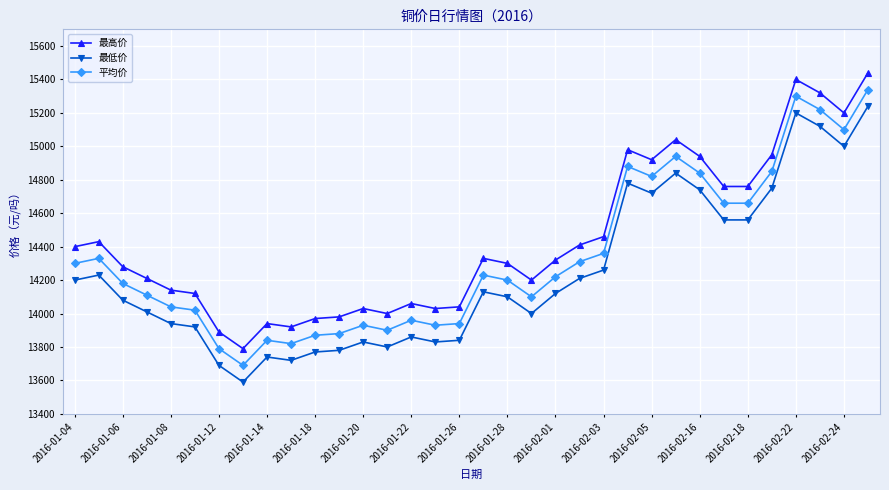

Which series has the largest total across all categories?

最高价